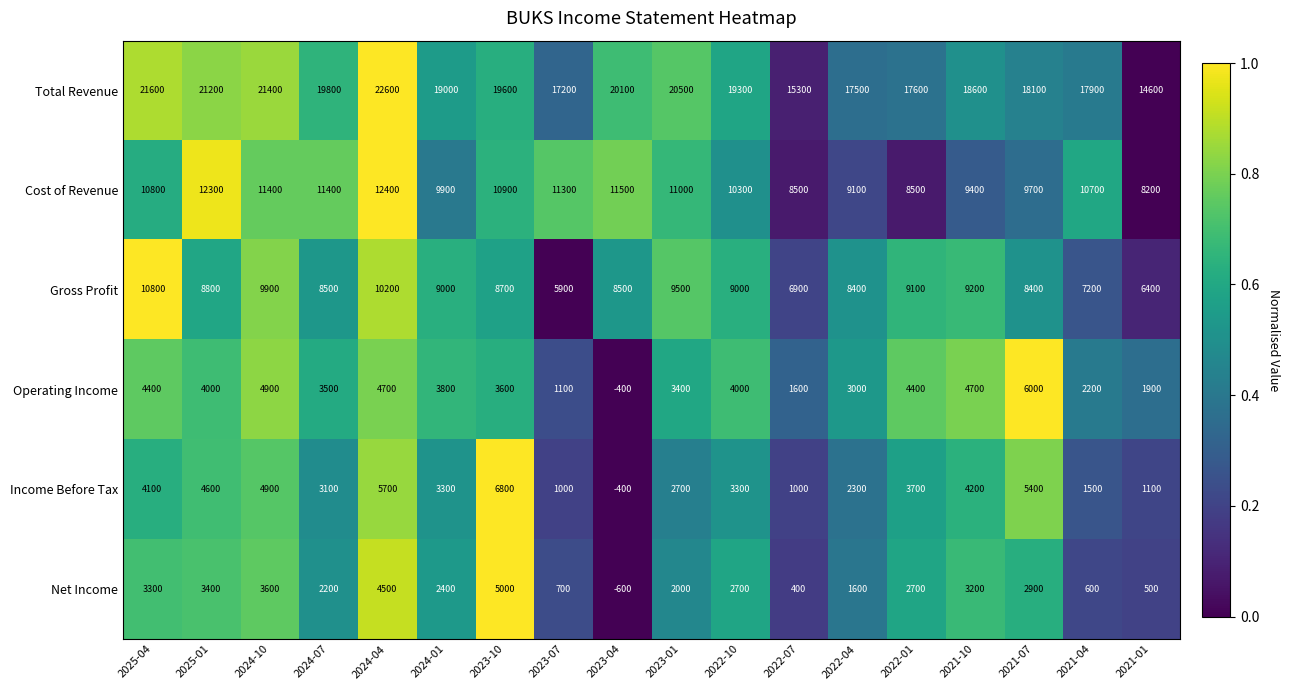

What is the smallest value displayed?

-600